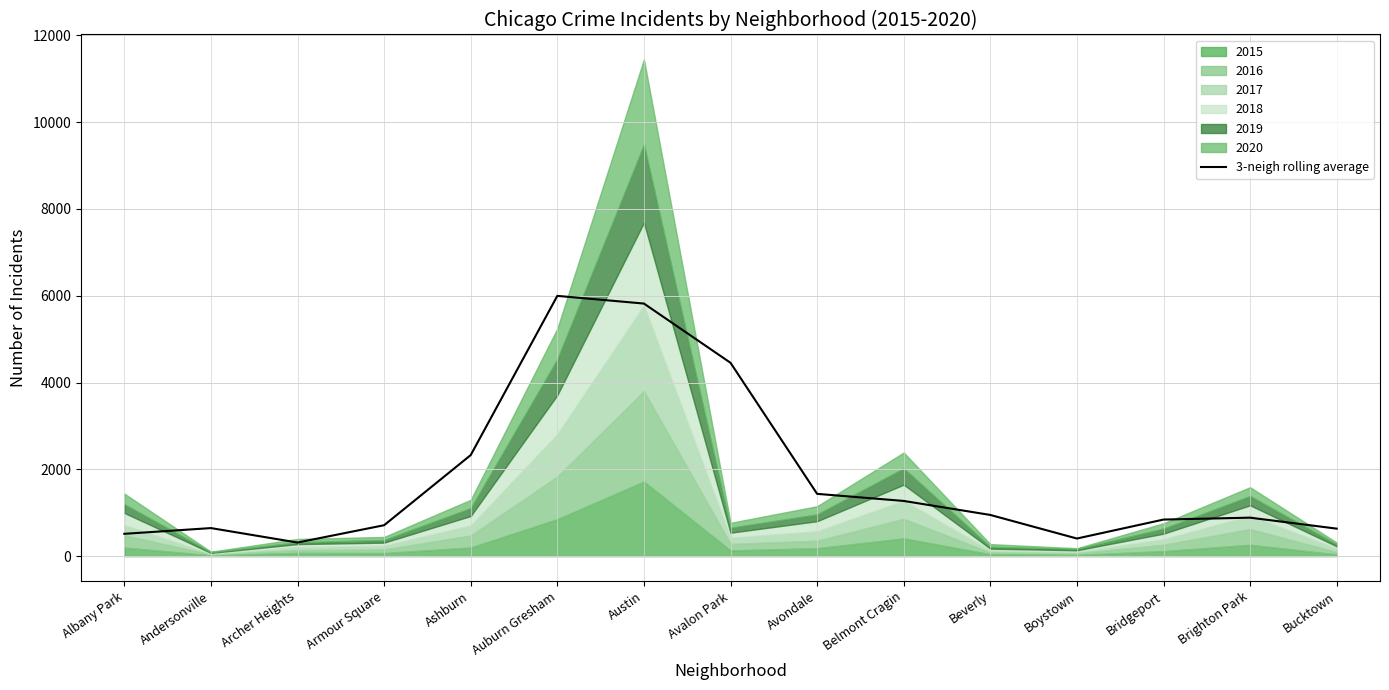

What position from the right is Archer Heights?

13